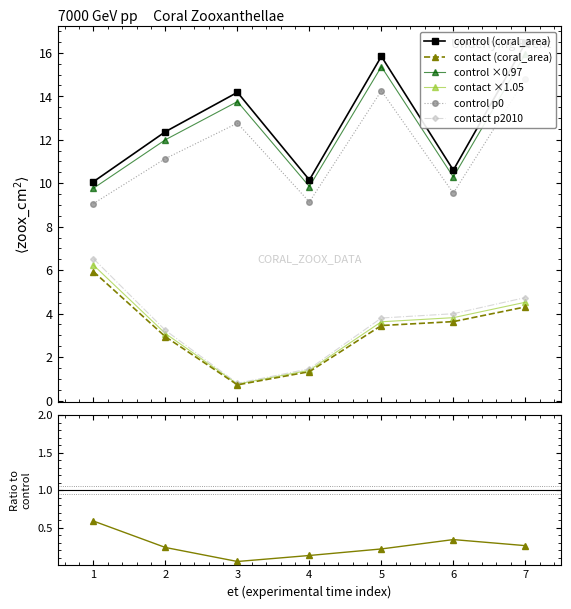

True or false: control and contact cross at least once.

False